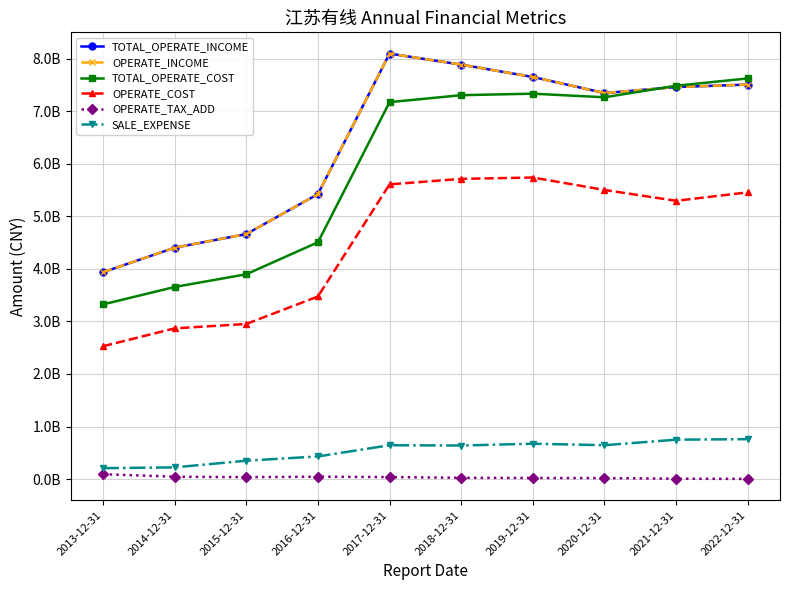

Is this an area chart (filled region under the line)?

No